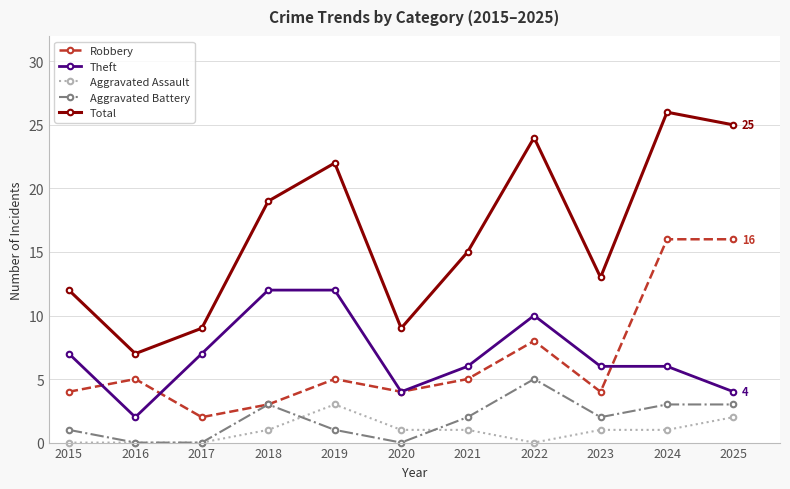

At how many categories does at least one series exceed 5?

11